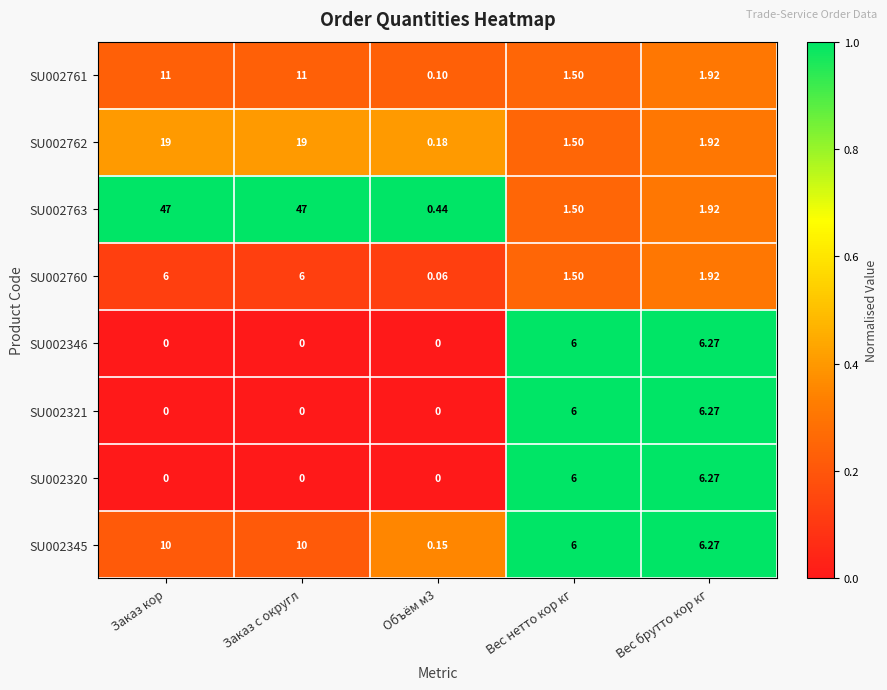

Is the value of SU002321 at Вес нетто кор кг greater than the value of SU002762 at Объём м3?

Yes